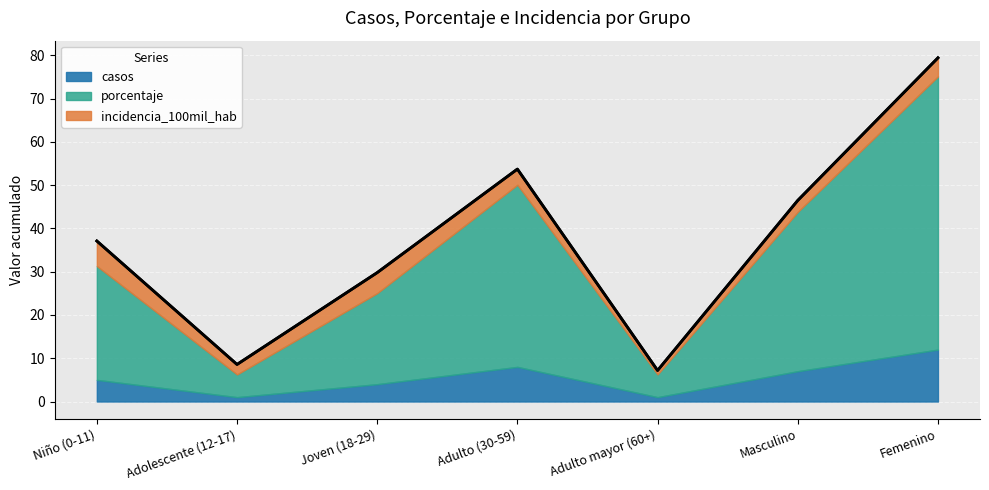

True or false: casos has a value of 1.0 at Adolescente (12-17).

True